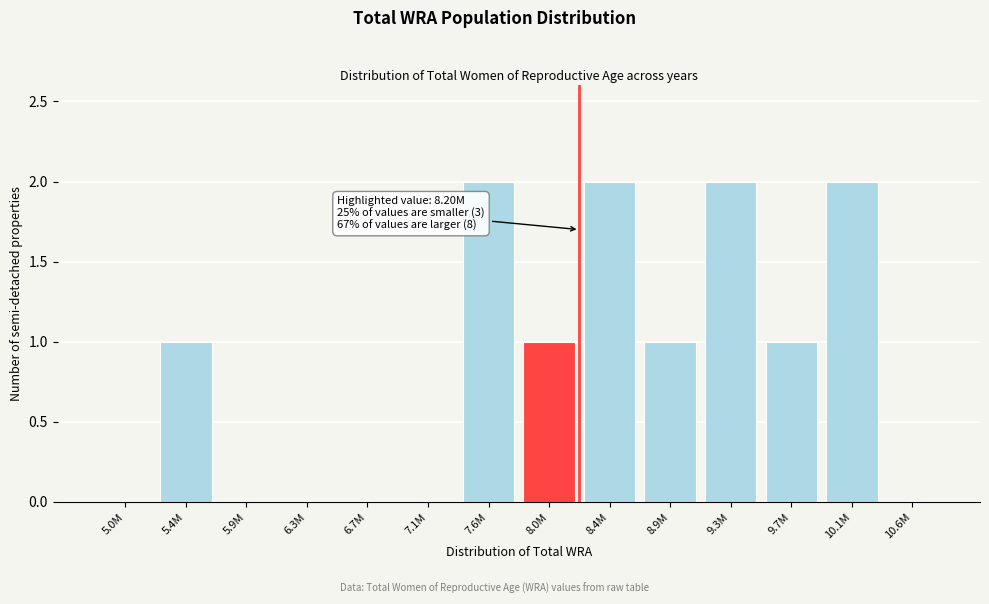

Reading left to right, extract all data points from this chart.

5.0M=0	5.4M=1	5.9M=0	6.3M=0	6.7M=0	7.1M=0	7.6M=2	8.0M=1	8.4M=2	8.9M=1	9.3M=2	9.7M=1	10.1M=2	10.6M=0